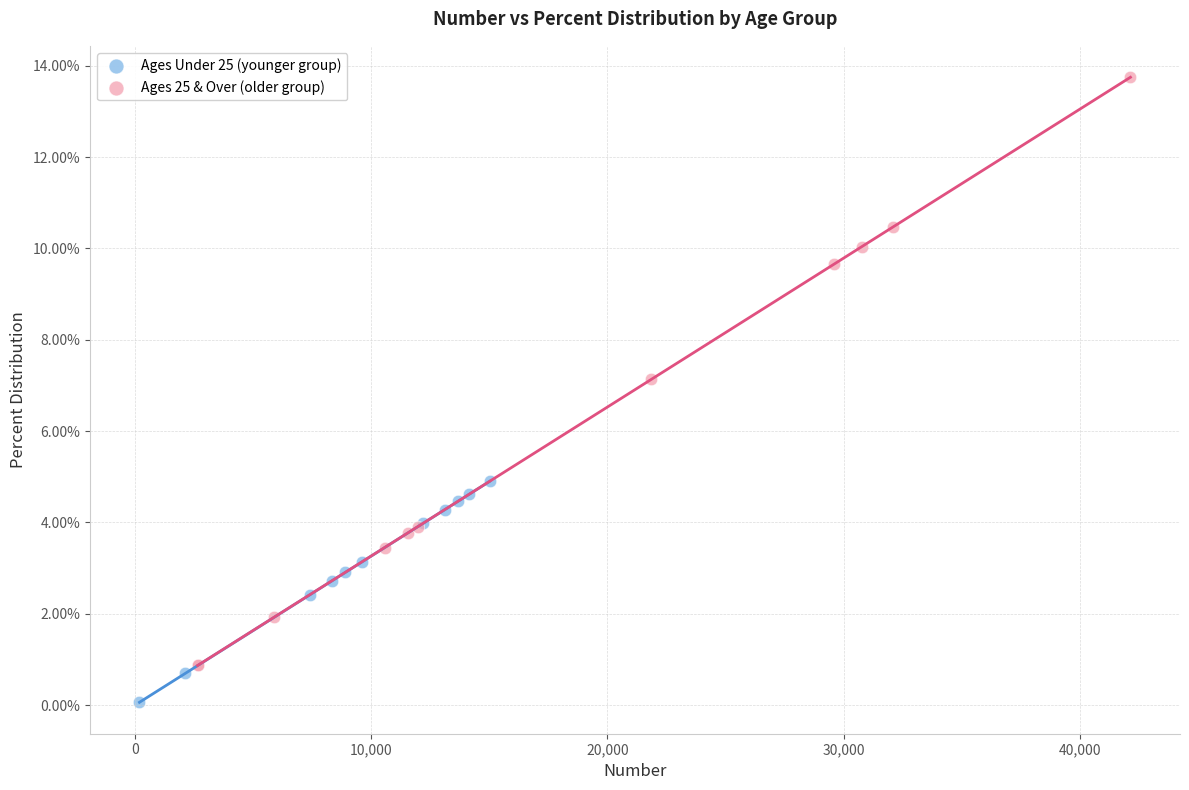

Which series contains the lowest Y value?

Ages Under 25 (younger group)